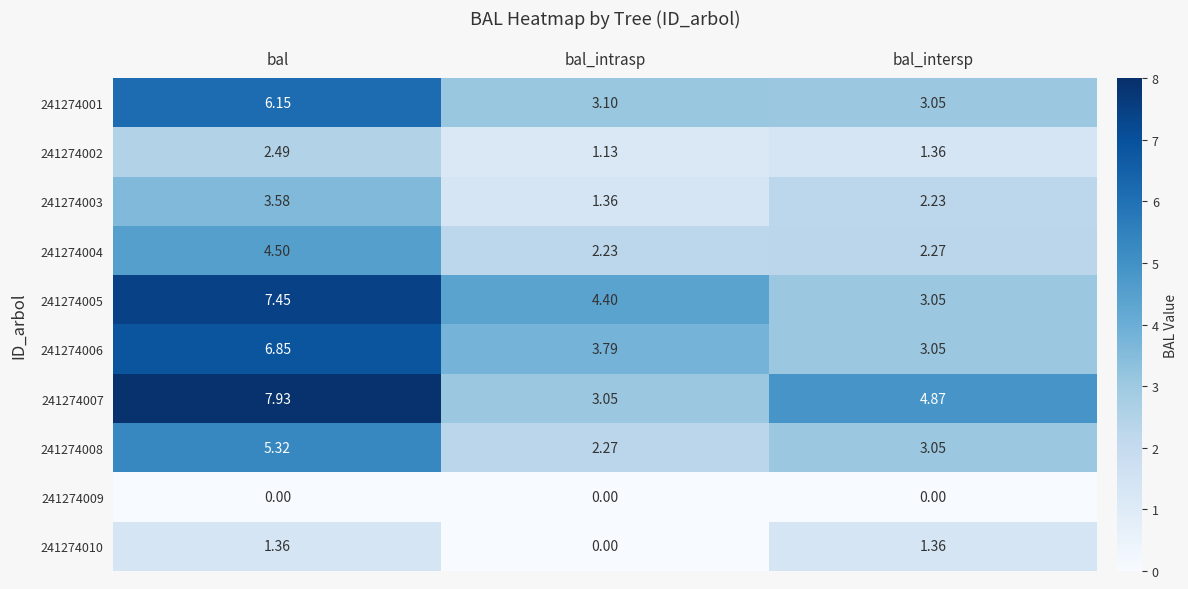

At which category does the chart reach its peak across all series?

bal